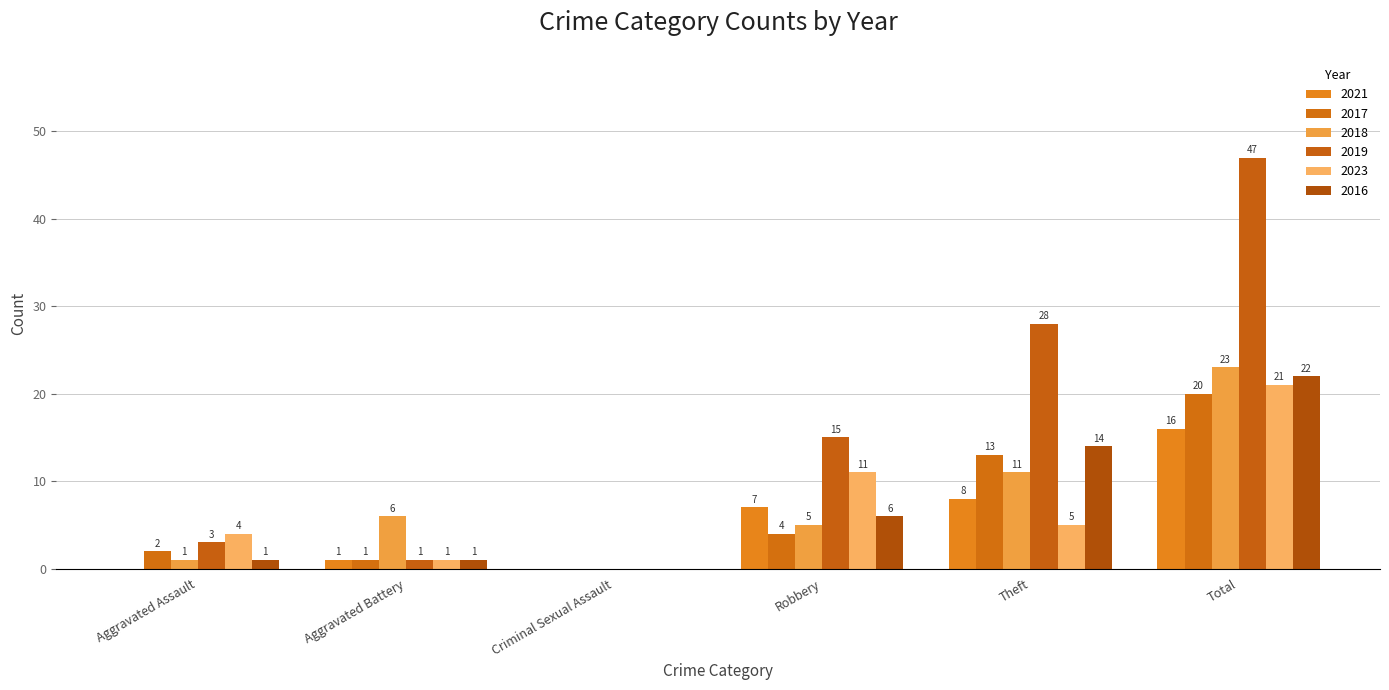

Which series has the largest total across all categories?

2019